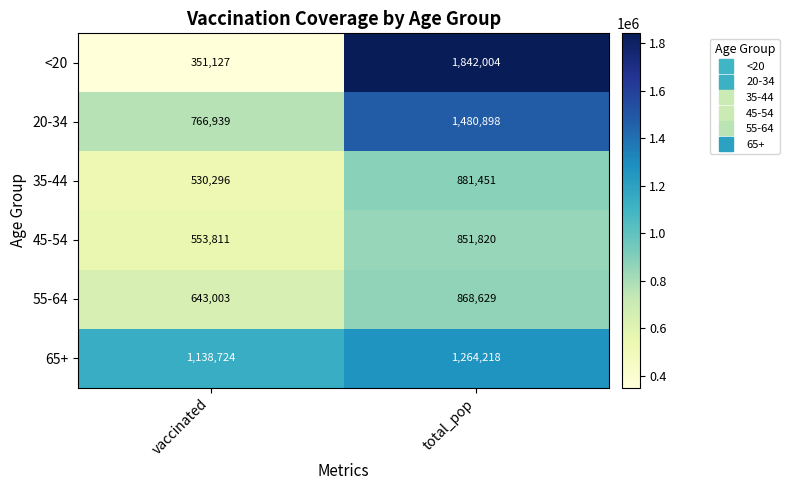

What is the approximate value of 35-44 at total_pop, to the nearest 50?

881450